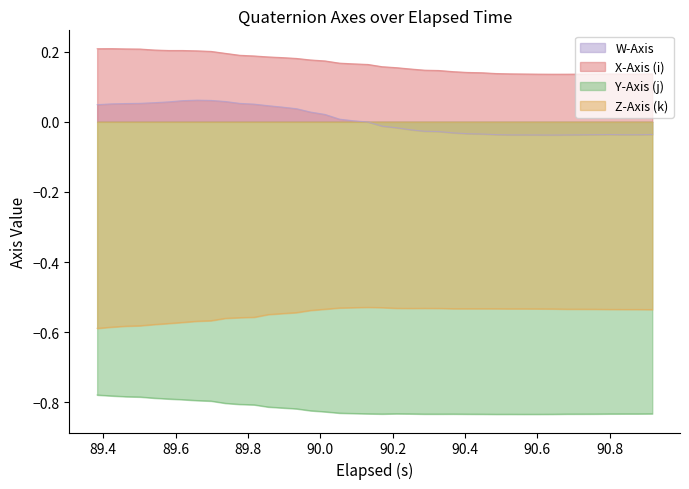

True or false: Z-Axis (k) and X-Axis (i) cross at least once.

False